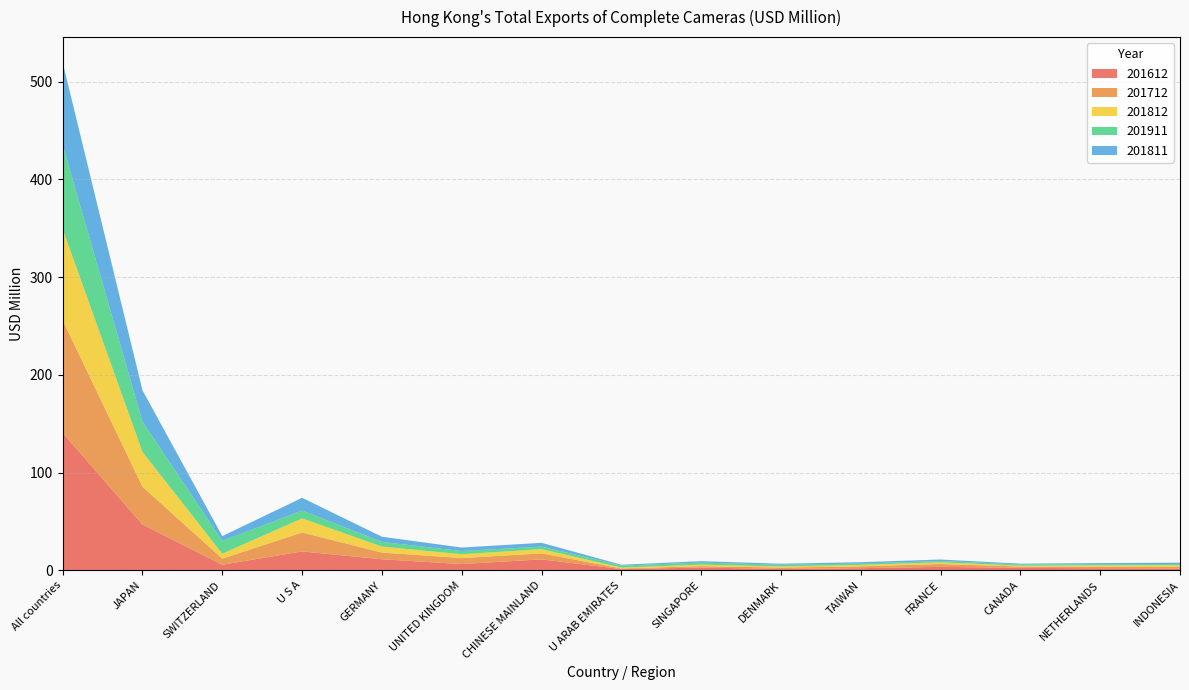

Reading right to left, list all the values displayed in this chart.

201612: INDONESIA=1.8	NETHERLANDS=2.0	CANADA=2.4	FRANCE=3.4	TAIWAN=2.1	DENMARK=1.2	SINGAPORE=2.7	U ARAB EMIRATES=1.1	CHINESE MAINLAND=11.1	UNITED KINGDOM=6.3	GERMANY=11.2	U S A=19.2	SWITZERLAND=5.6	JAPAN=46.8	All countries=140.6
201712: INDONESIA=1.6	NETHERLANDS=1.6	CANADA=1.3	FRANCE=2.9	TAIWAN=1.9	DENMARK=1.5	SINGAPORE=1.4	U ARAB EMIRATES=0.7	CHINESE MAINLAND=6.1	UNITED KINGDOM=6.1	GERMANY=6.9	U S A=19.4	SWITZERLAND=6.2	JAPAN=38.7	All countries=115.3
201812: INDONESIA=1.7	NETHERLANDS=1.3	CANADA=0.9	FRANCE=1.7	TAIWAN=1.4	DENMARK=1.1	SINGAPORE=1.5	U ARAB EMIRATES=0.9	CHINESE MAINLAND=4.3	UNITED KINGDOM=3.9	GERMANY=6.1	U S A=14.5	SWITZERLAND=5.0	JAPAN=35.6	All countries=93.3
201911: INDONESIA=1.2	NETHERLANDS=1.3	CANADA=1.3	FRANCE=1.4	TAIWAN=1.5	DENMARK=1.7	SINGAPORE=2.1	U ARAB EMIRATES=2.1	CHINESE MAINLAND=2.6	UNITED KINGDOM=3.3	GERMANY=4.8	U S A=8.1	SWITZERLAND=13.2	JAPAN=31.0	All countries=86.2
201811: INDONESIA=1.4	NETHERLANDS=1.2	CANADA=0.7	FRANCE=1.6	TAIWAN=1.4	DENMARK=1.1	SINGAPORE=1.5	U ARAB EMIRATES=0.8	CHINESE MAINLAND=3.9	UNITED KINGDOM=3.6	GERMANY=5.3	U S A=13.0	SWITZERLAND=4.9	JAPAN=32.1	All countries=84.3